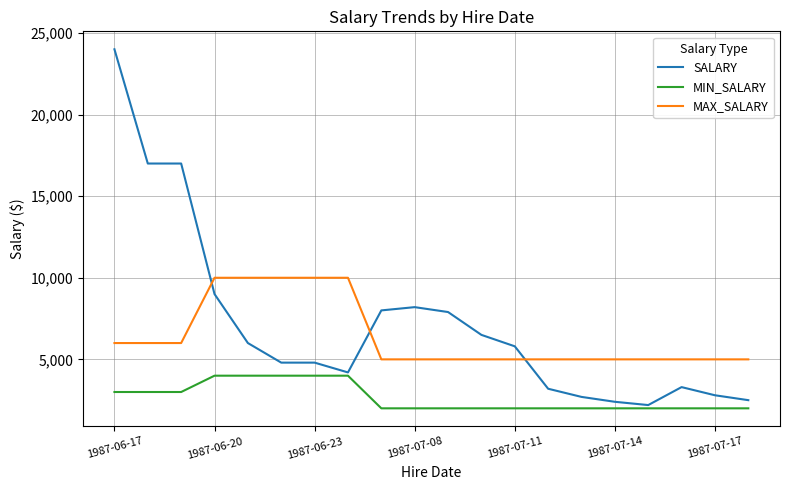

Which series has the largest range (max minus min)?

SALARY